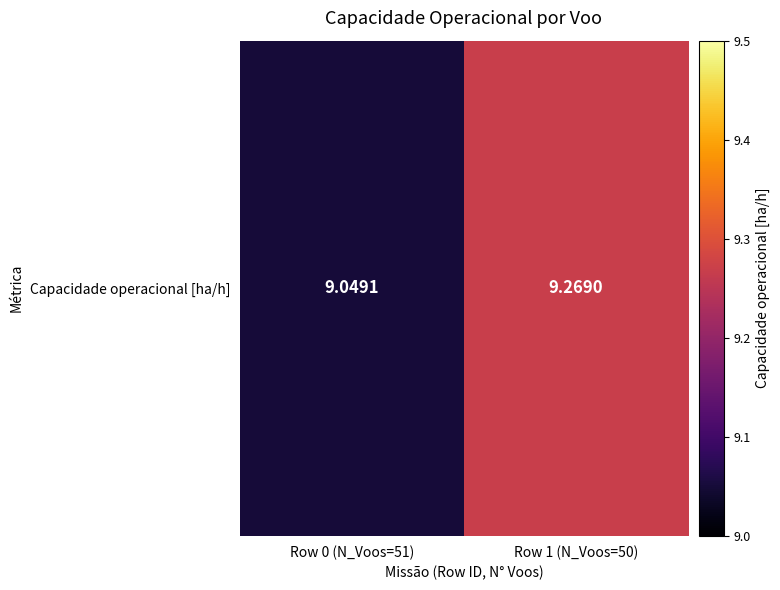

Which label corresponds to the smallest value in the chart?

Row 0 (N_Voos=51)